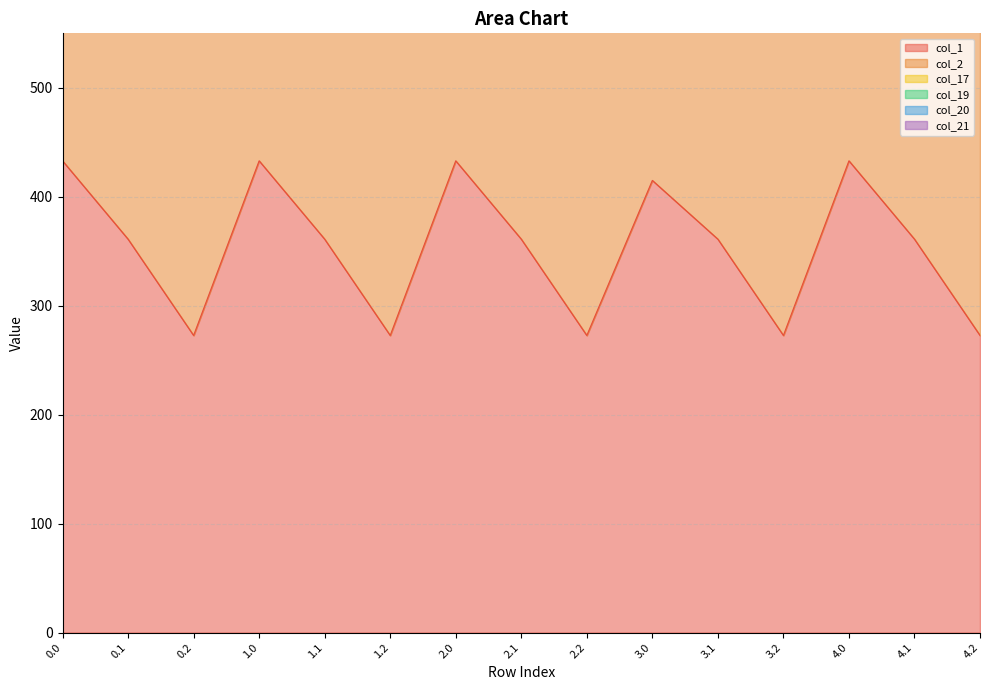

What is the difference between the highest and lowest values at 2.2?

1271.8